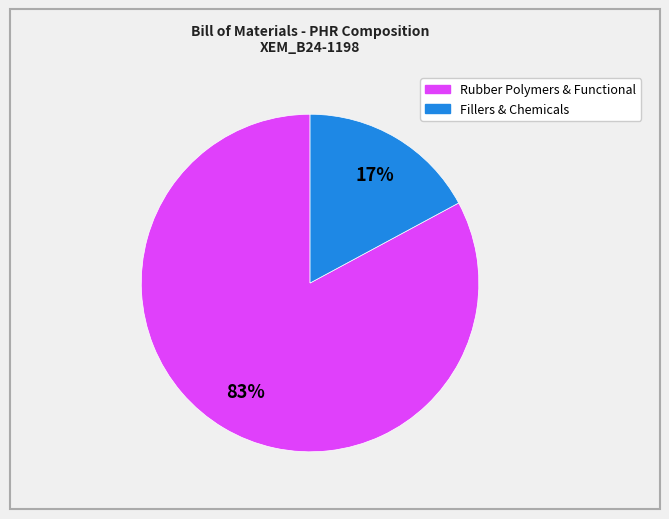

Does any single category account for the majority?

Yes